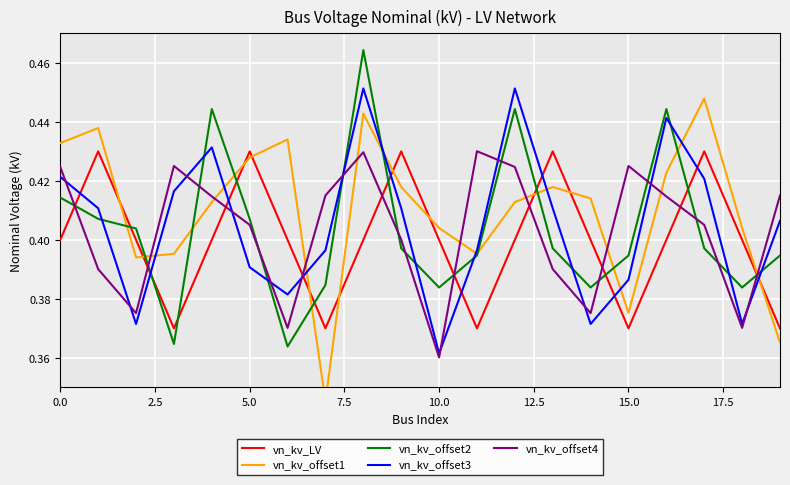

What is the label of the 11th point from the right?

9